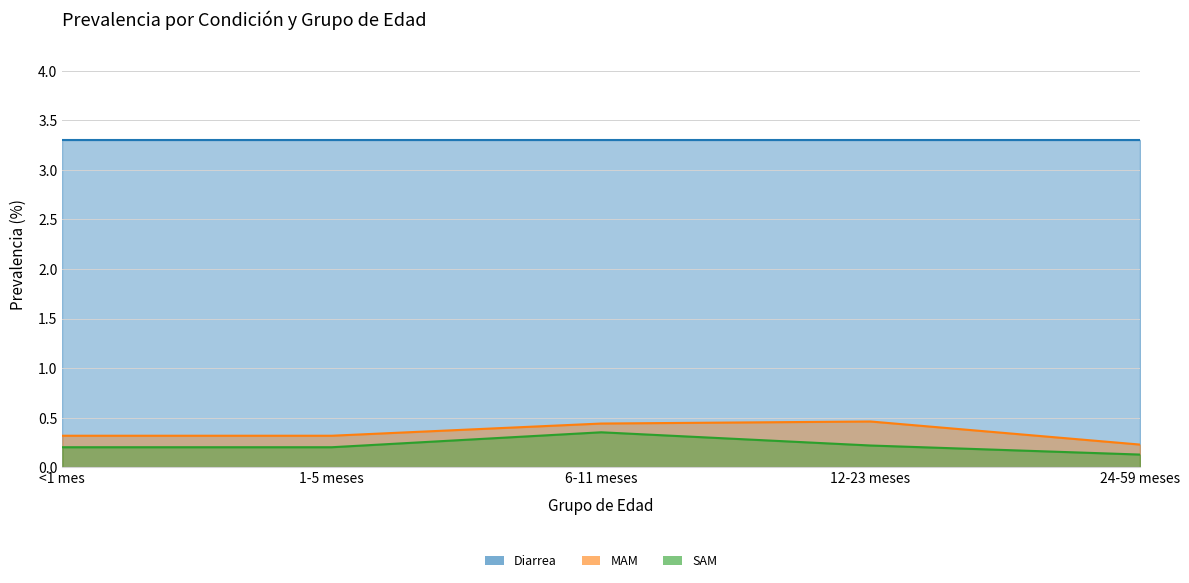

How many lines are shown in the chart?

3